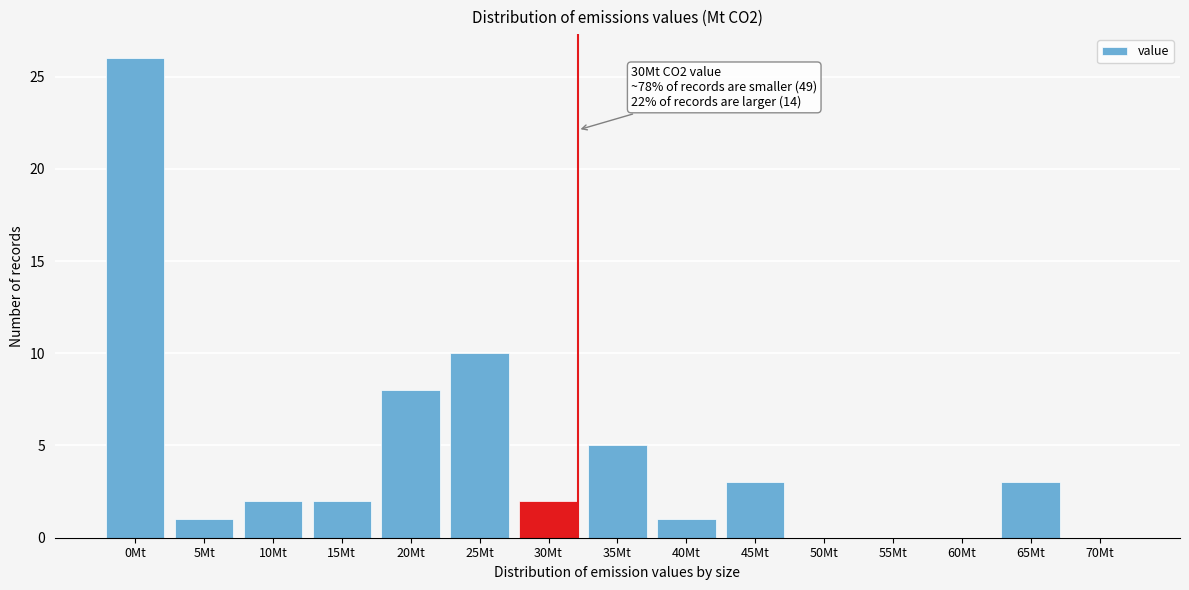

Reading left to right, transcribe all the data shown in this chart.

0Mt=26	5Mt=1	10Mt=2	15Mt=2	20Mt=8	25Mt=10	30Mt=2	35Mt=5	40Mt=1	45Mt=3	50Mt=0	55Mt=0	60Mt=0	65Mt=3	70Mt=0